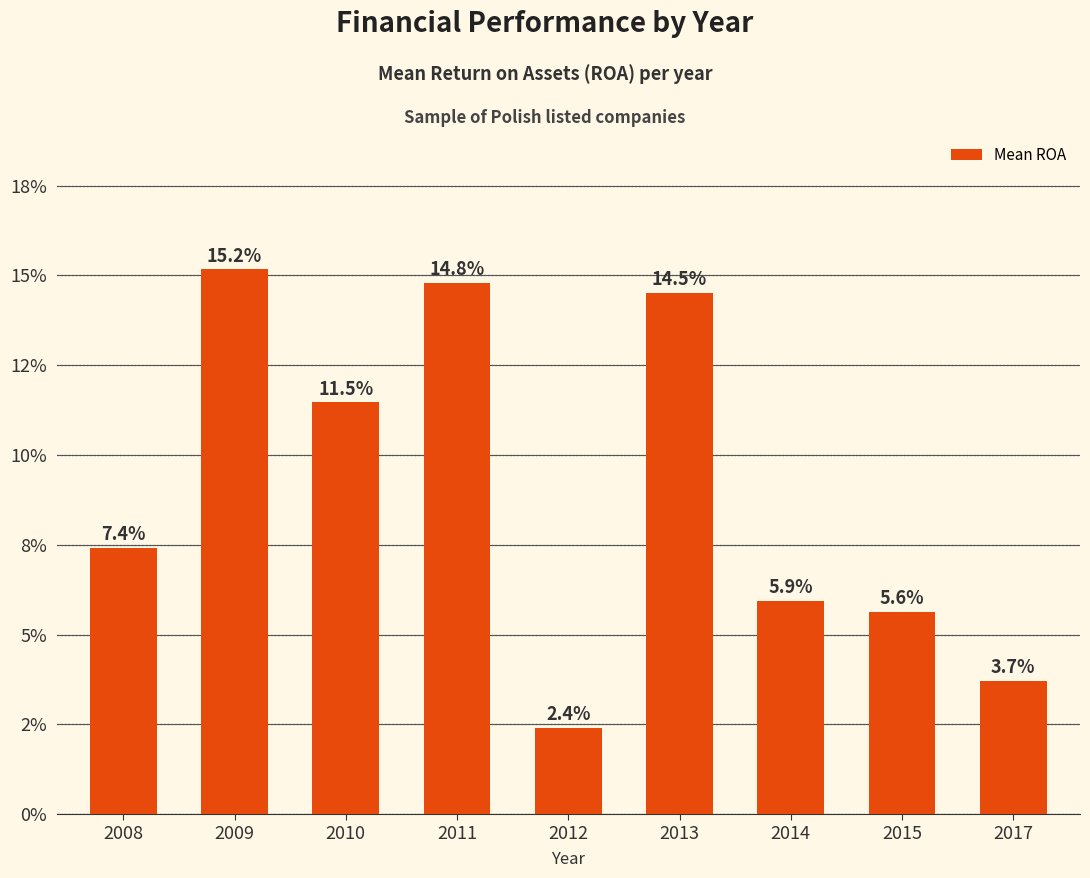

How many values are between 0 and 1?

9